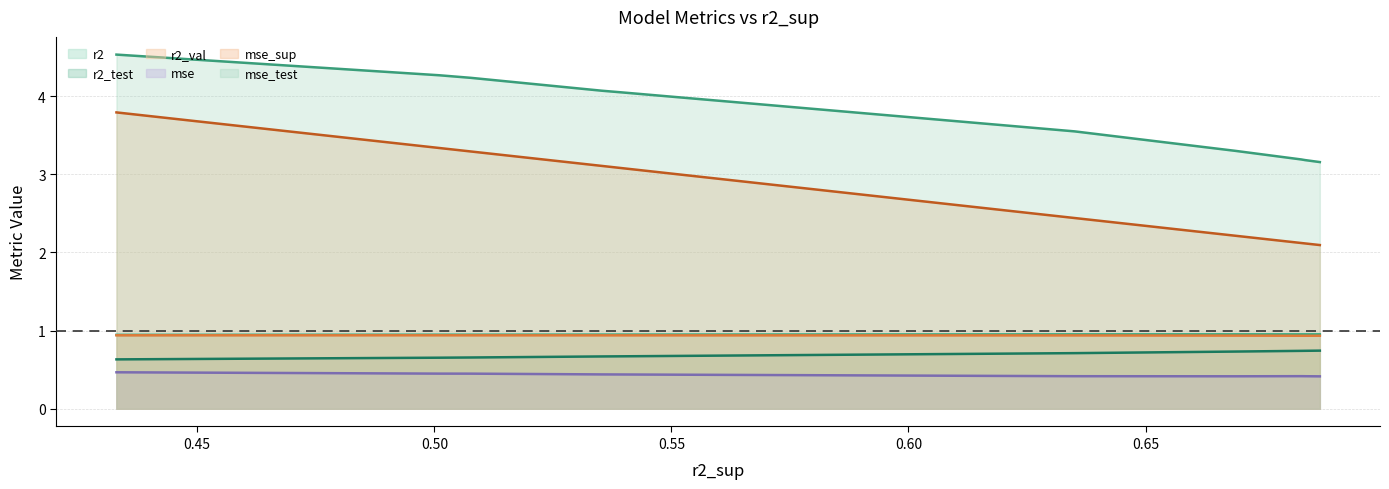

True or false: r2 and mse_sup cross at least once.

False